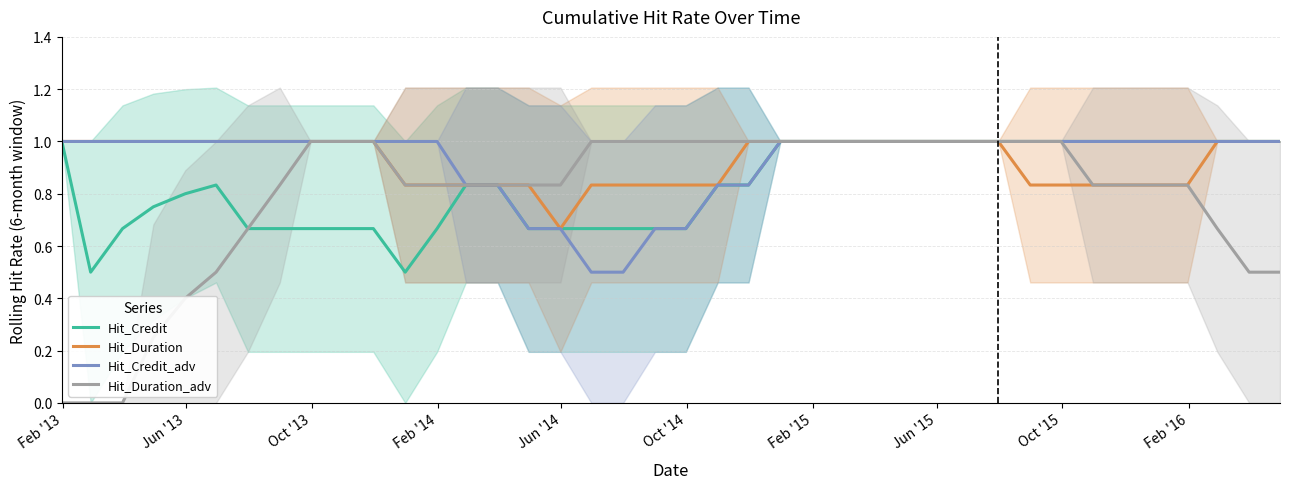

What is the lowest value of the Hit_Credit_adv series?

0.5